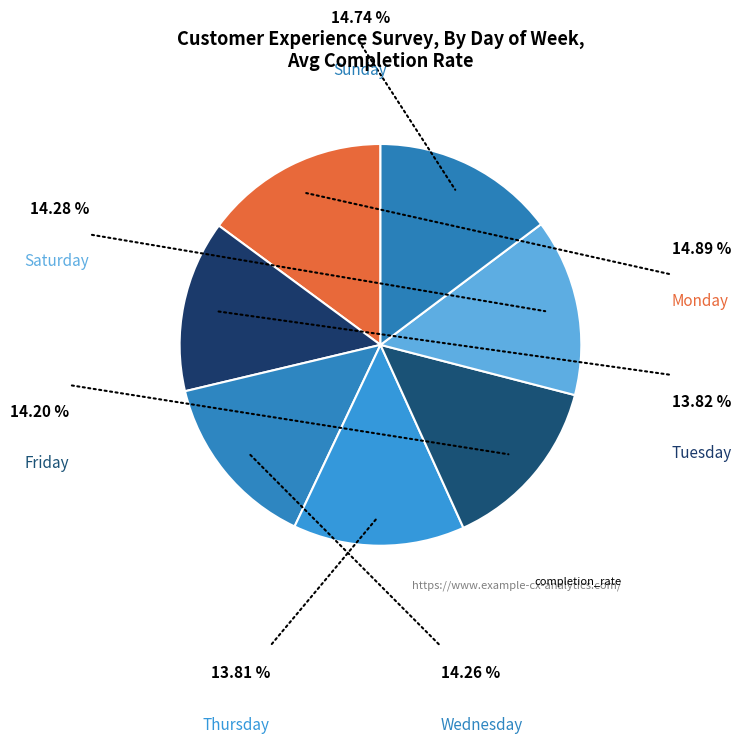

Is there a majority slice in this chart?

No